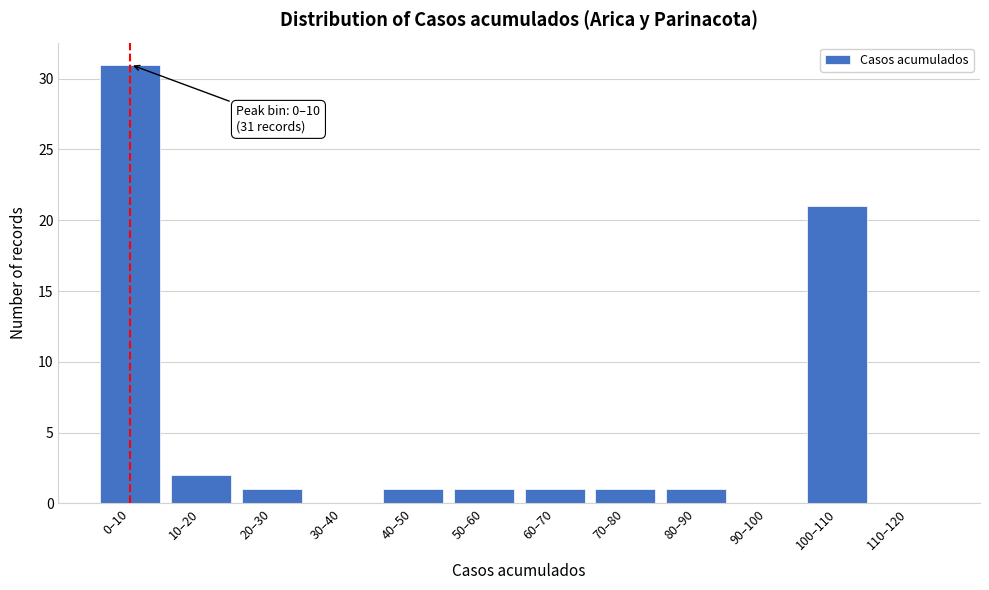

Reading left to right, transcribe all the data shown in this chart.

0–10=31	10–20=2	20–30=1	30–40=0	40–50=1	50–60=1	60–70=1	70–80=1	80–90=1	90–100=0	100–110=21	110–120=0